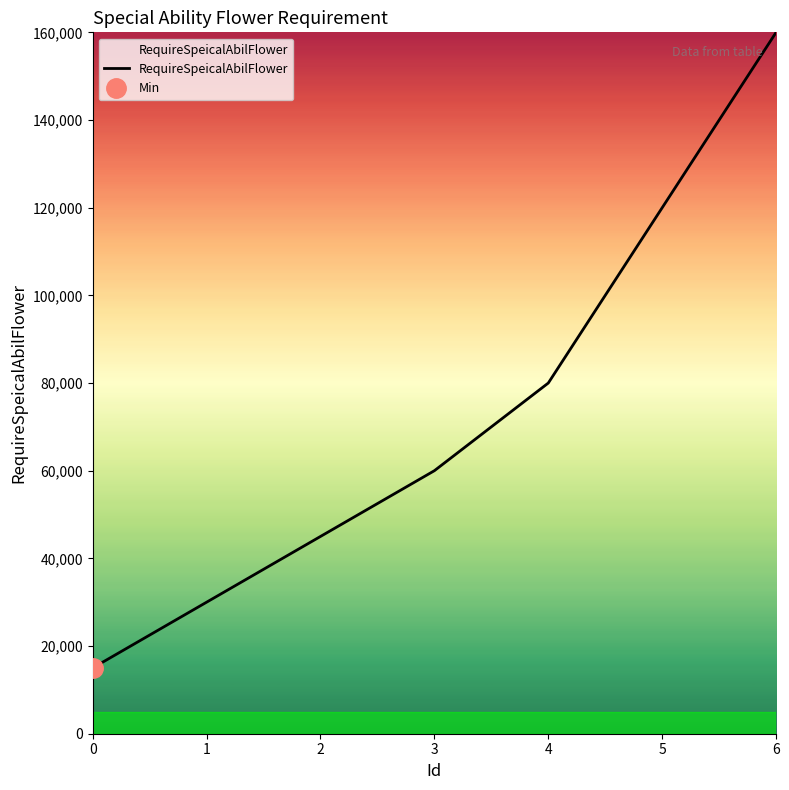

Rank the categories by value from lowest to highest.

0, 1, 2, 3, 4, 5, 6